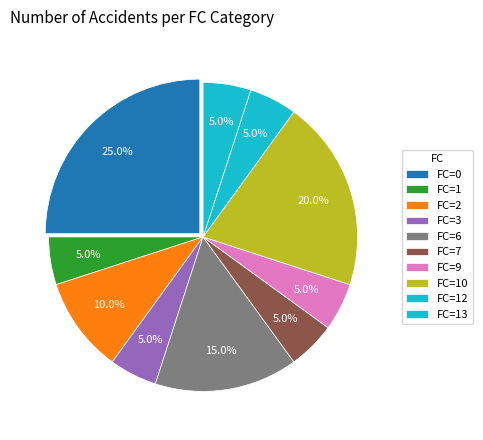

How many segments does this pie chart have?

10